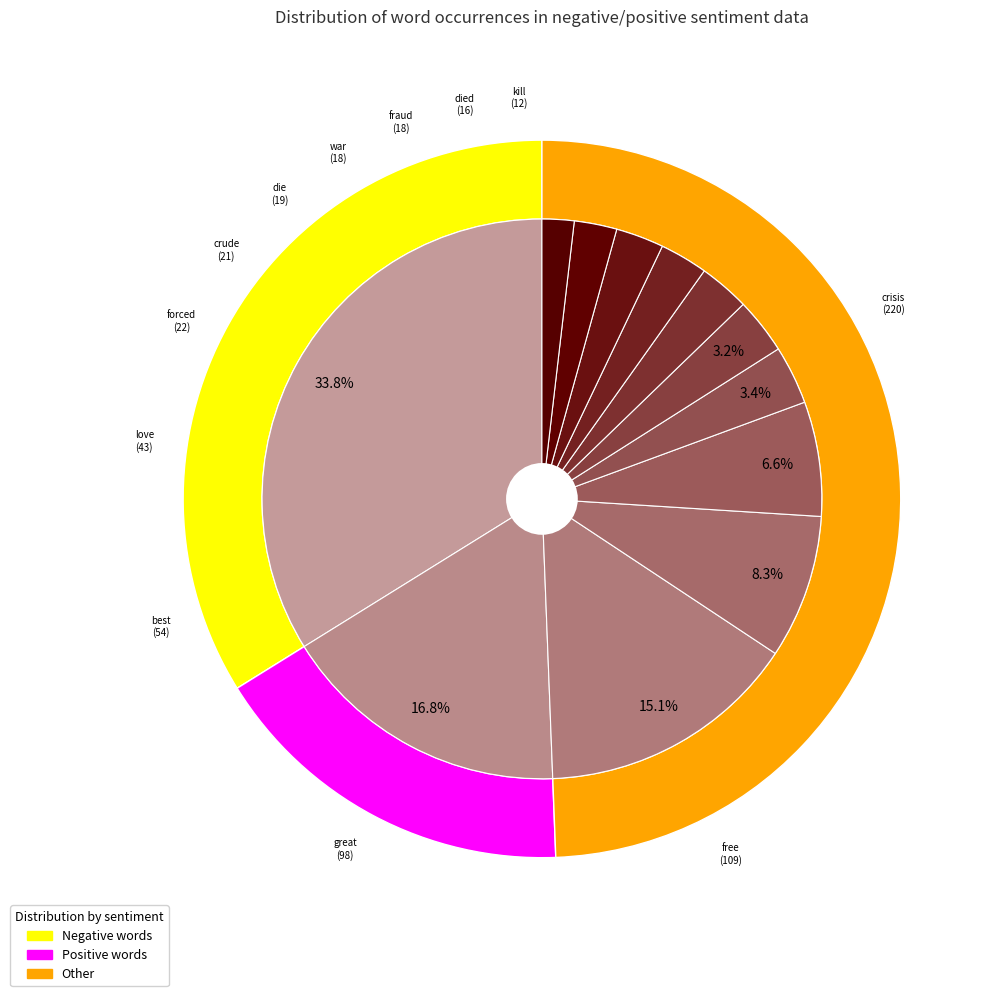

To the nearest percent, what is the difference between the largest and smallest slice percentages?

32%